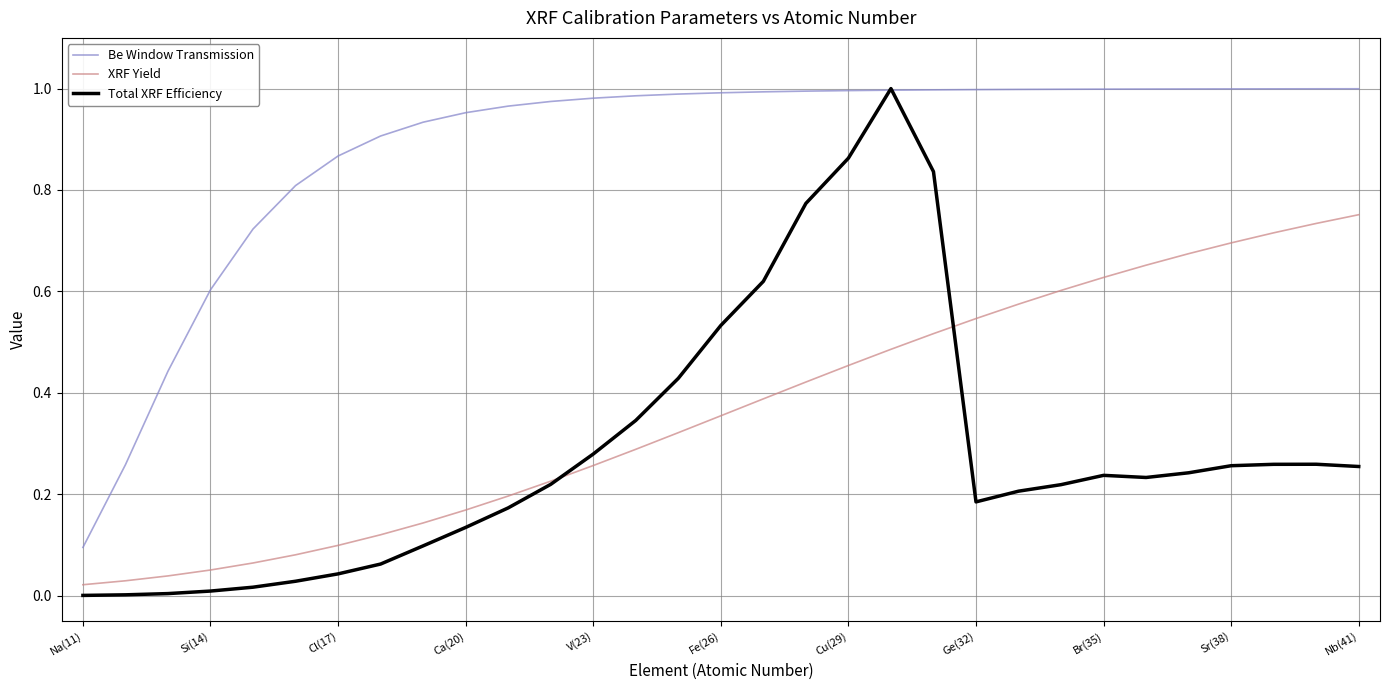

Which series has the largest range (max minus min)?

Total XRF Efficiency